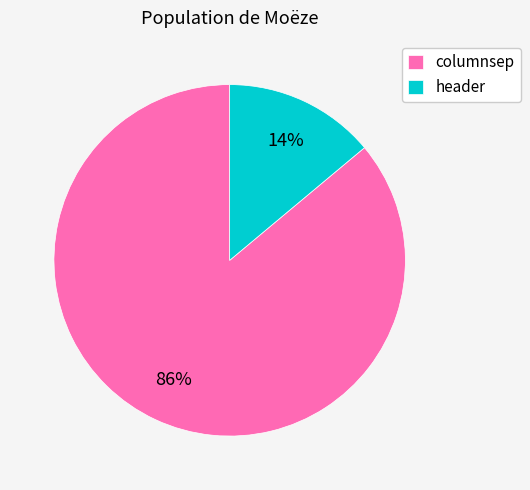

Do header and columnsep together represent more than half of the pie?

Yes